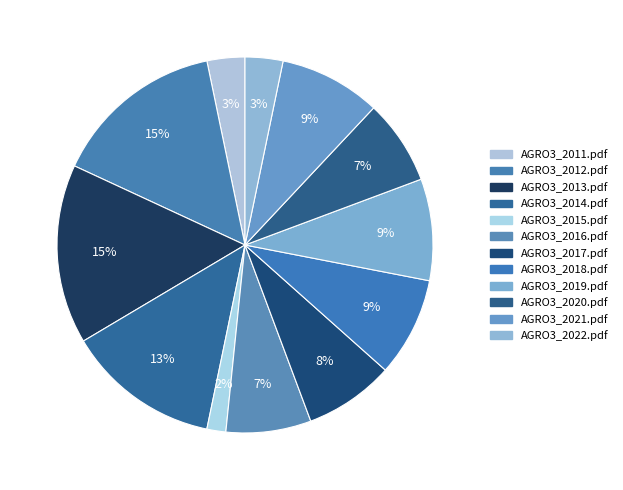

To the nearest percent, what percentage of the pie is AGRO3_2022.pdf?

3%